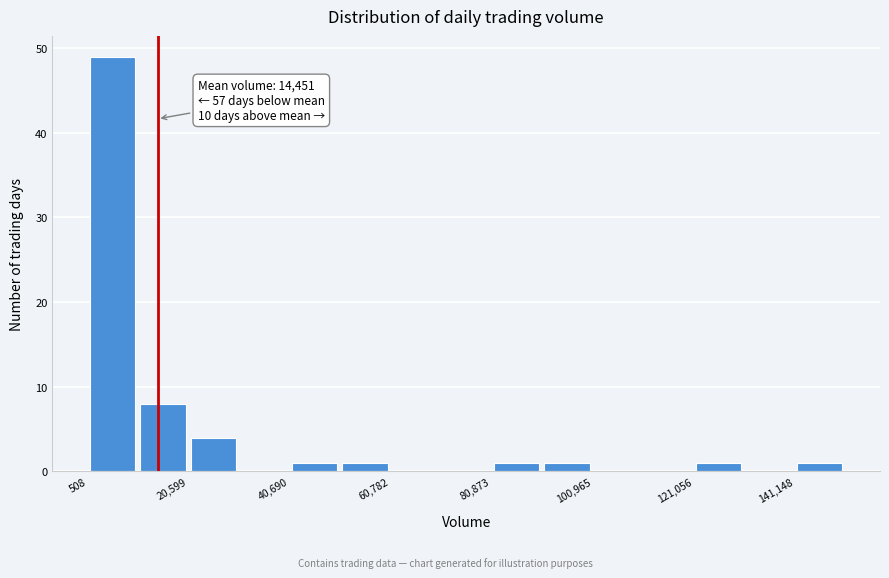

Around what value on the x-axis is the tallest bar? Give the approximate position of its centre, as read against the axis.

5000